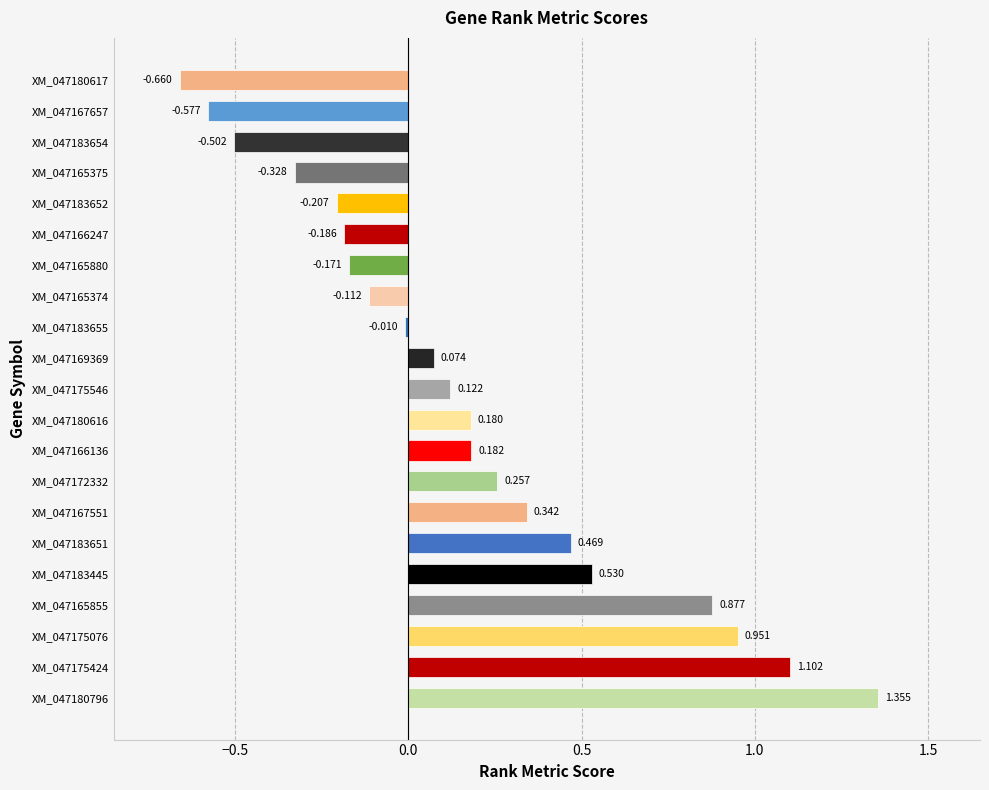

How many negative values are there?

9